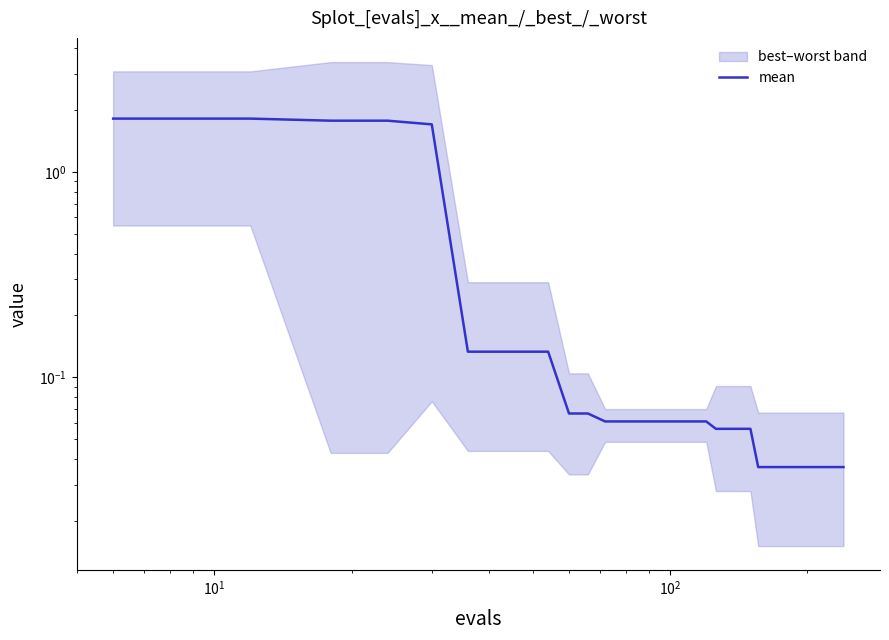

What is the average value?

0.3